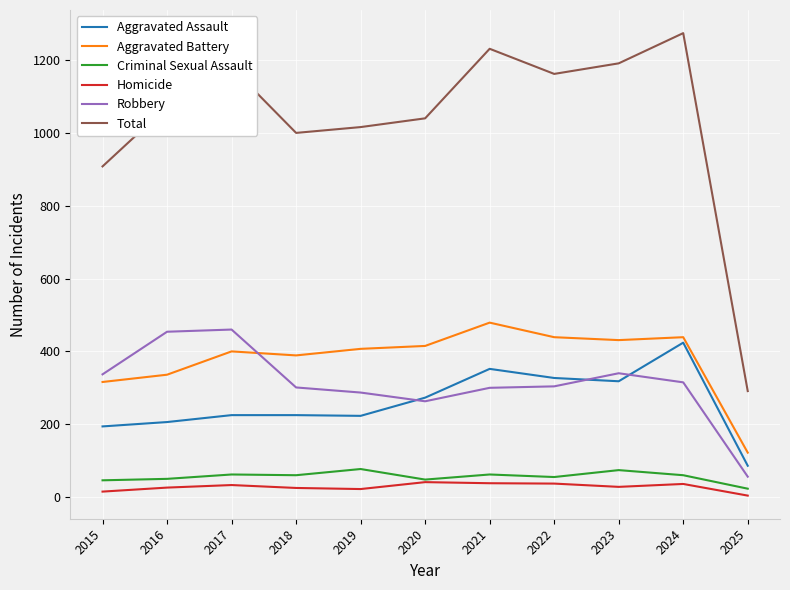

True or false: Aggravated Assault and Homicide cross at least once.

False